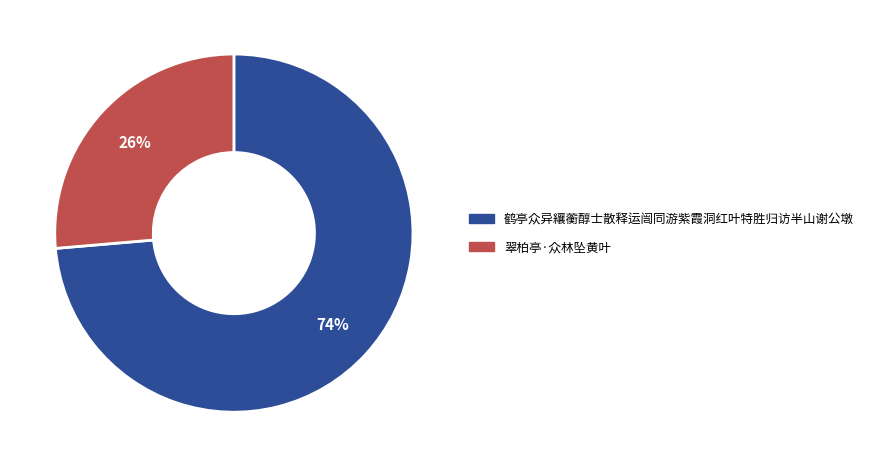

Which category accounts for the majority?

鹤亭众异纕蘅醇士散释运闿同游紫霞洞红叶特胜归访半山谢公墩